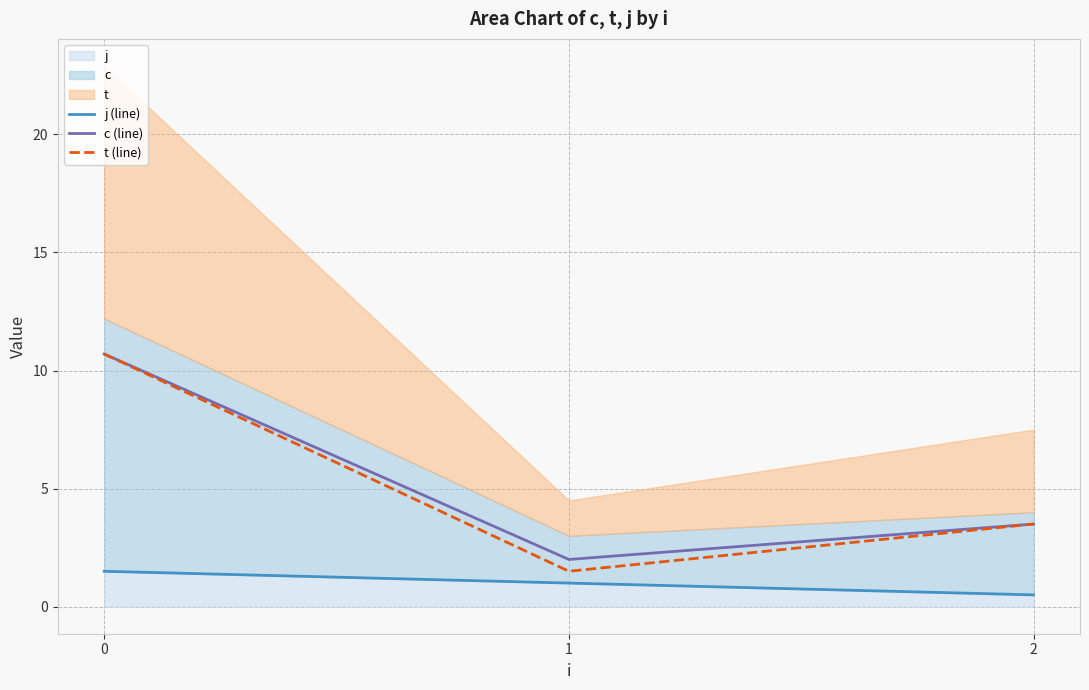

Reading right to left, transcribe all the data shown in this chart.

j (line): 0.5	1.0	1.5
c (line): 3.5	2.0	10.7
t (line): 3.5	1.5	10.7